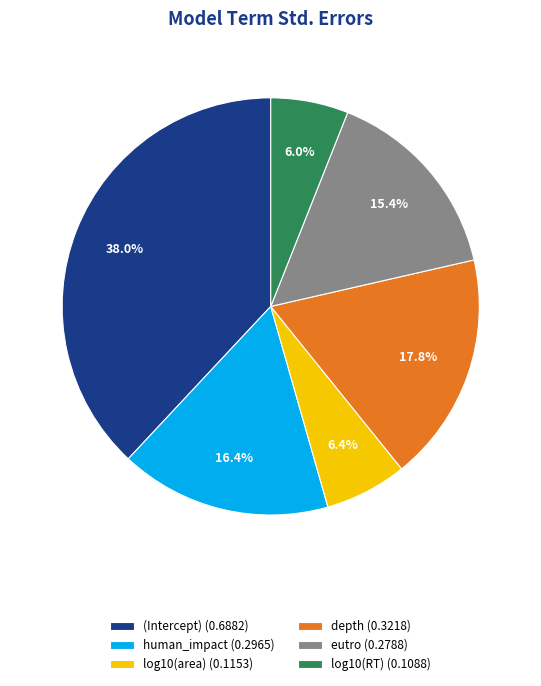

To the nearest percent, what is the combined percentage of depth and human_impact?

34%